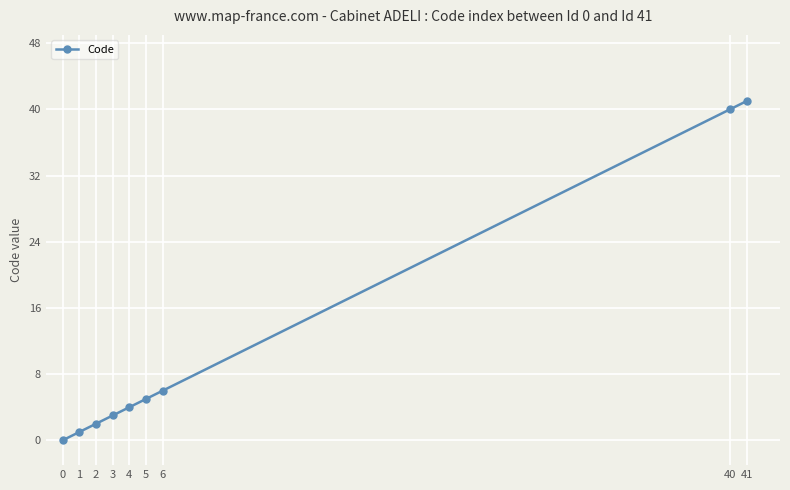

What is the value of the 6th point from the left?

5